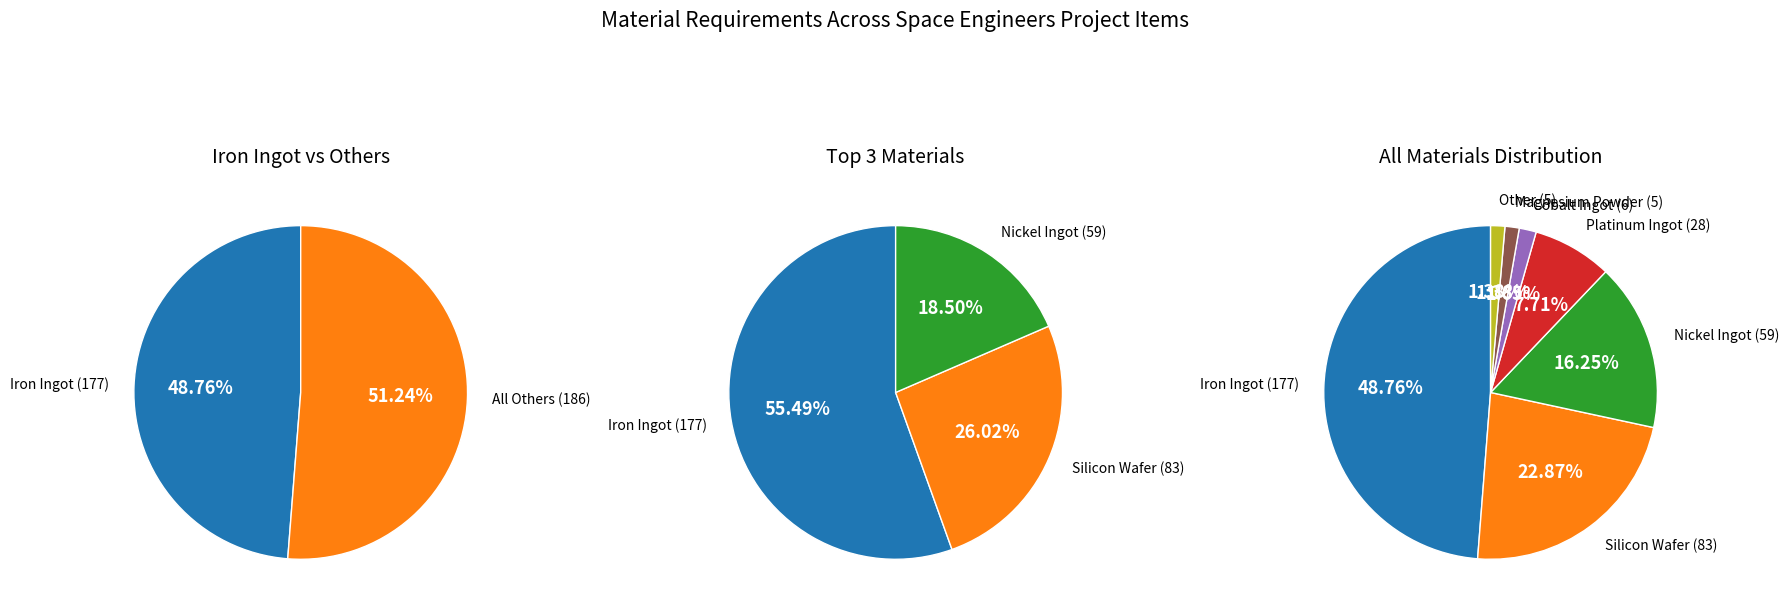

Count the number of slices in the pie.

8